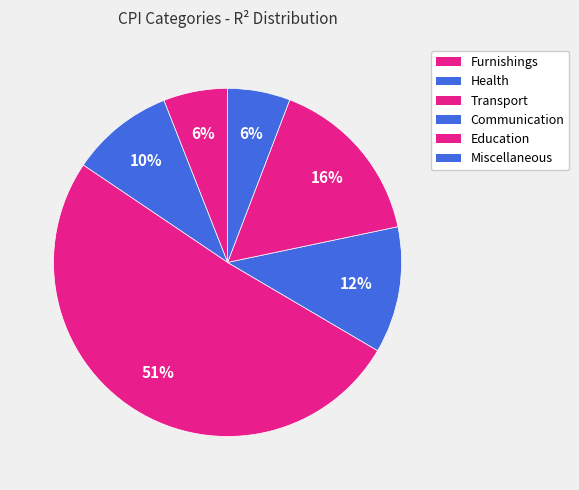

Combined, what portion of the pie is Miscellaneous and Transport?

56.8%